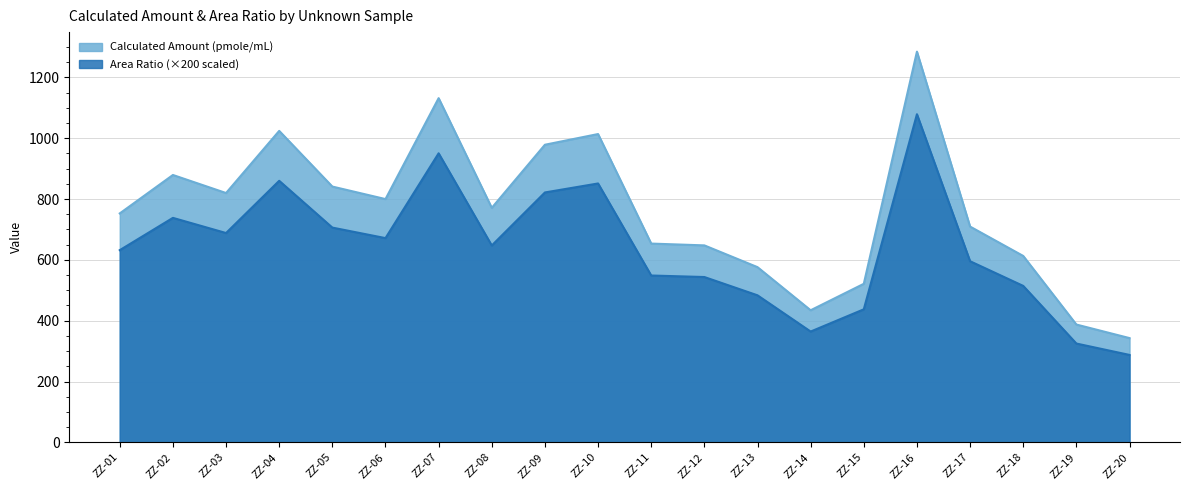

How many values in the Area Ratio series are below 647?

10